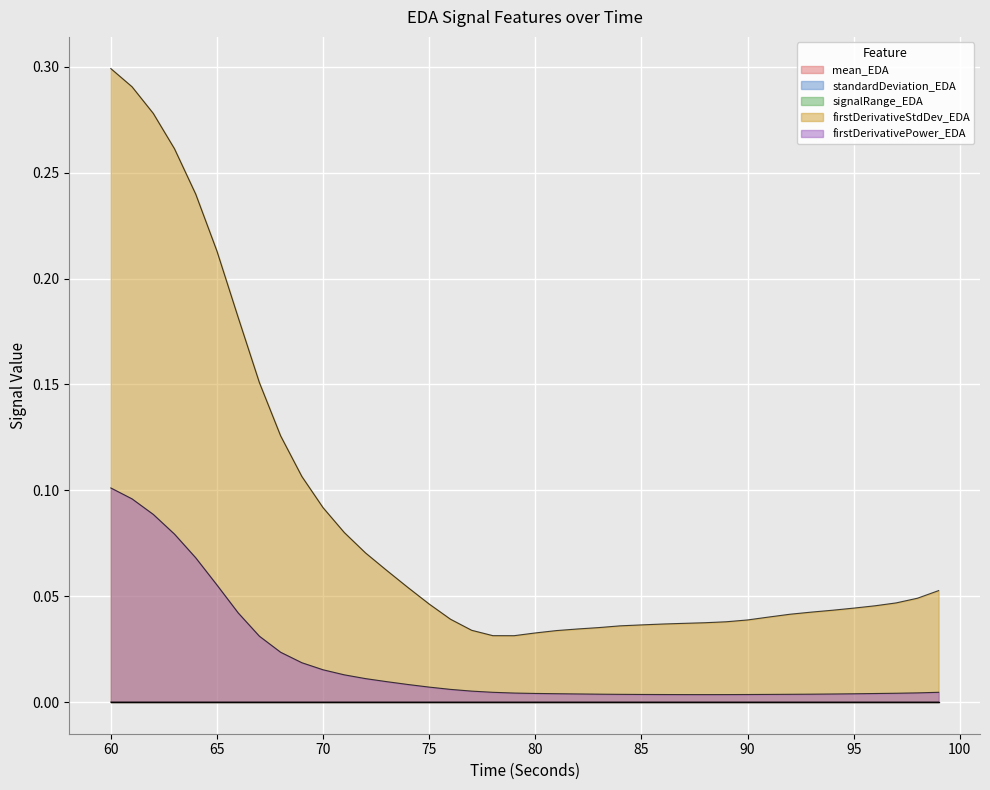

At which label does firstDerivativePower_EDA reach its minimum?

88